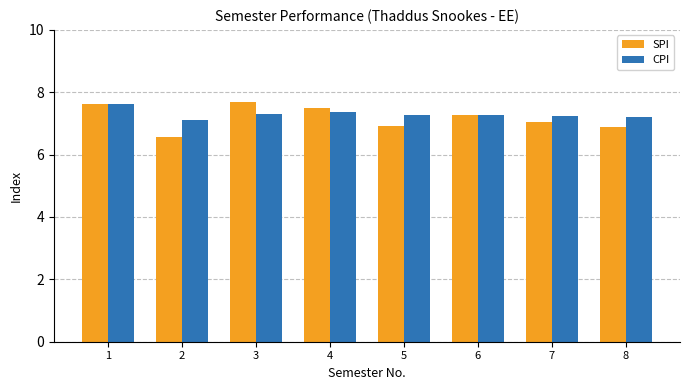

At how many categories does at least one series exceed 7?

8